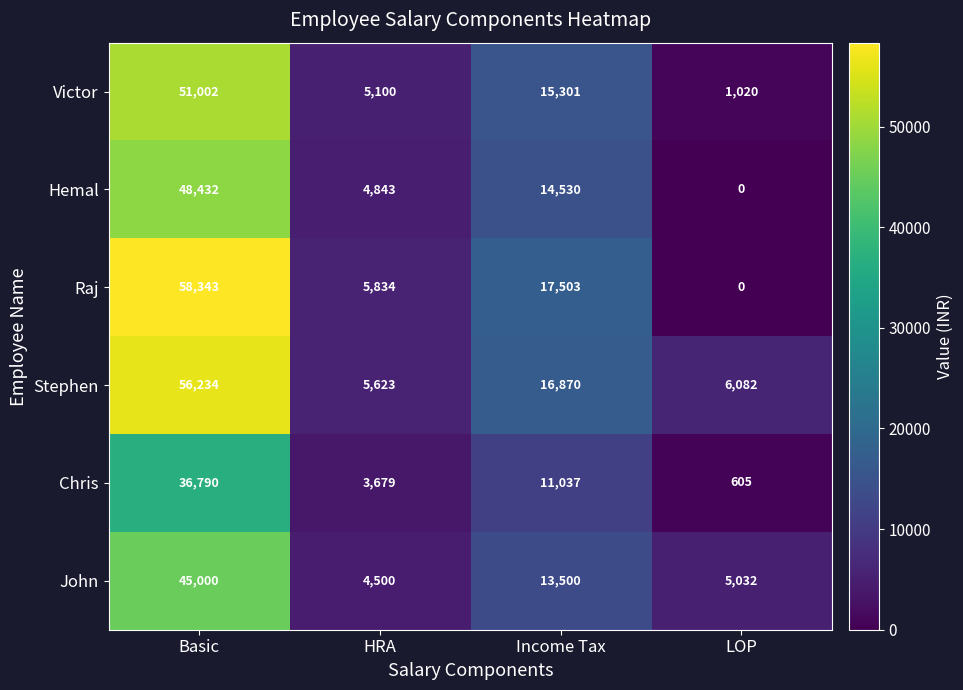

True or false: Chris has a value of 36790 at Basic.

True